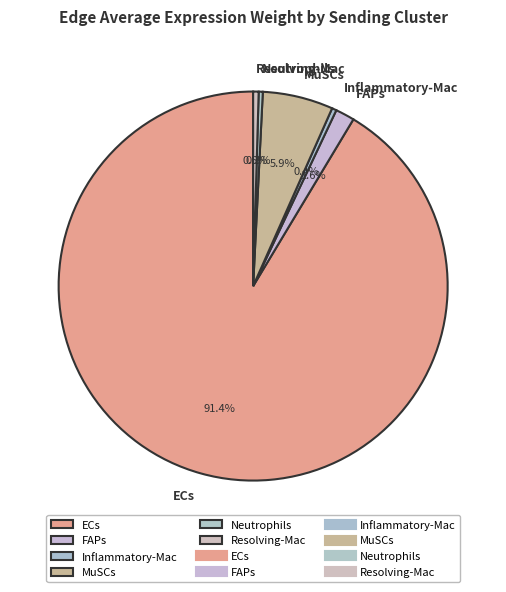

What is the largest slice in the pie chart?

ECs